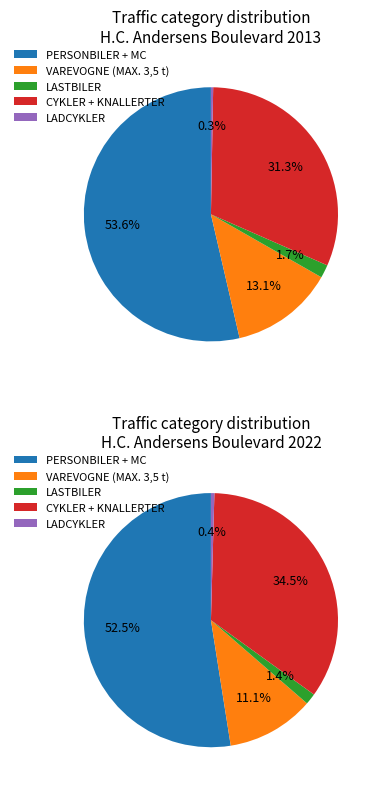

What is the smallest slice in the pie chart?

LADCYKLER